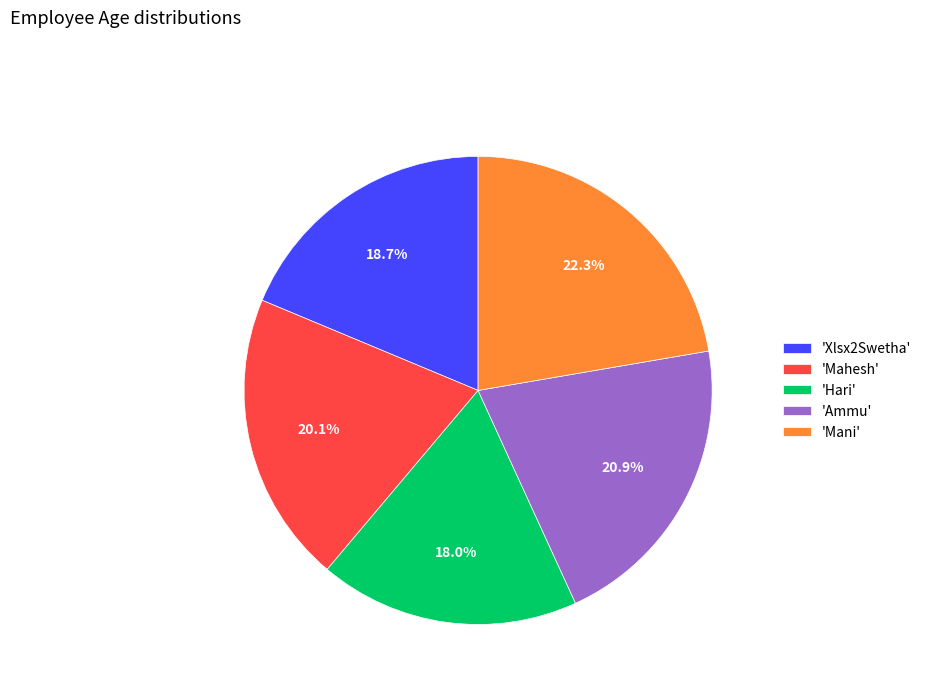

To the nearest percent, what is the difference between the largest and smallest slice percentages?

4%